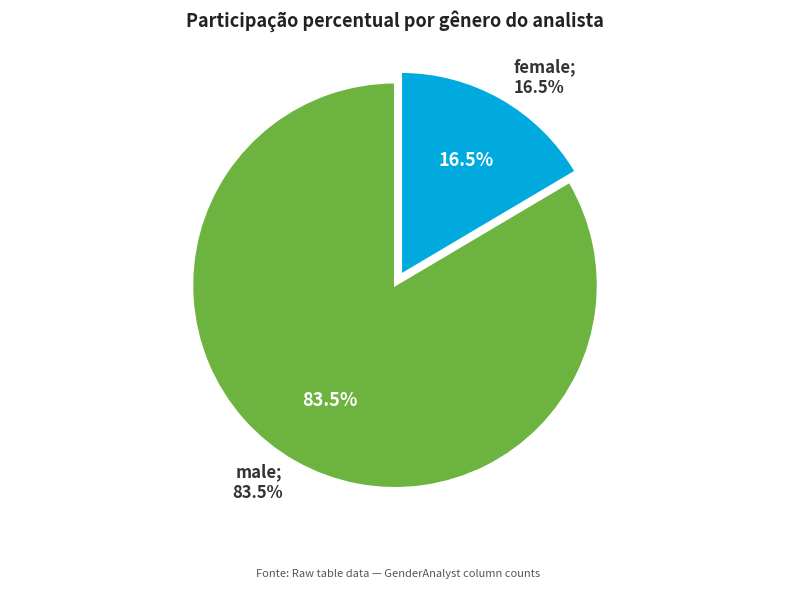

What percentage is NOT represented by male?

16.5%